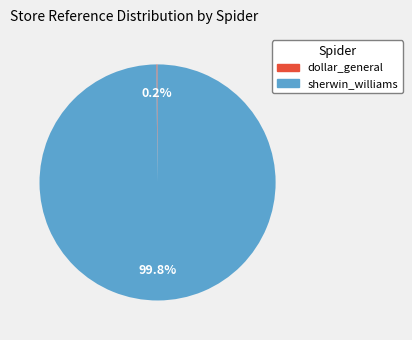

Does sherwin_williams account for over 50% of the chart?

Yes